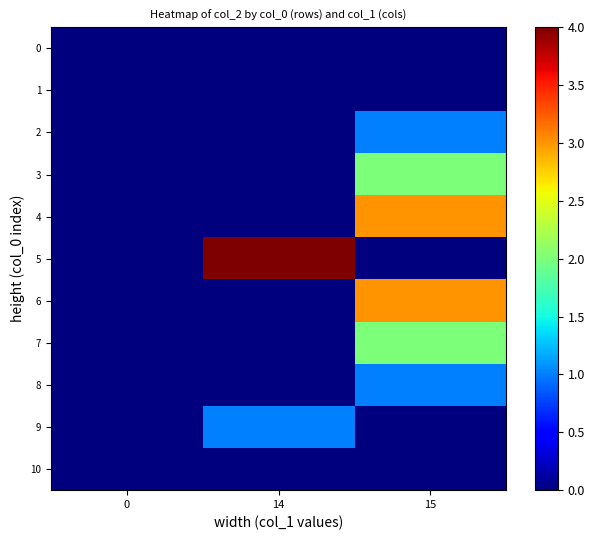

Which series has the largest range (max minus min)?

5